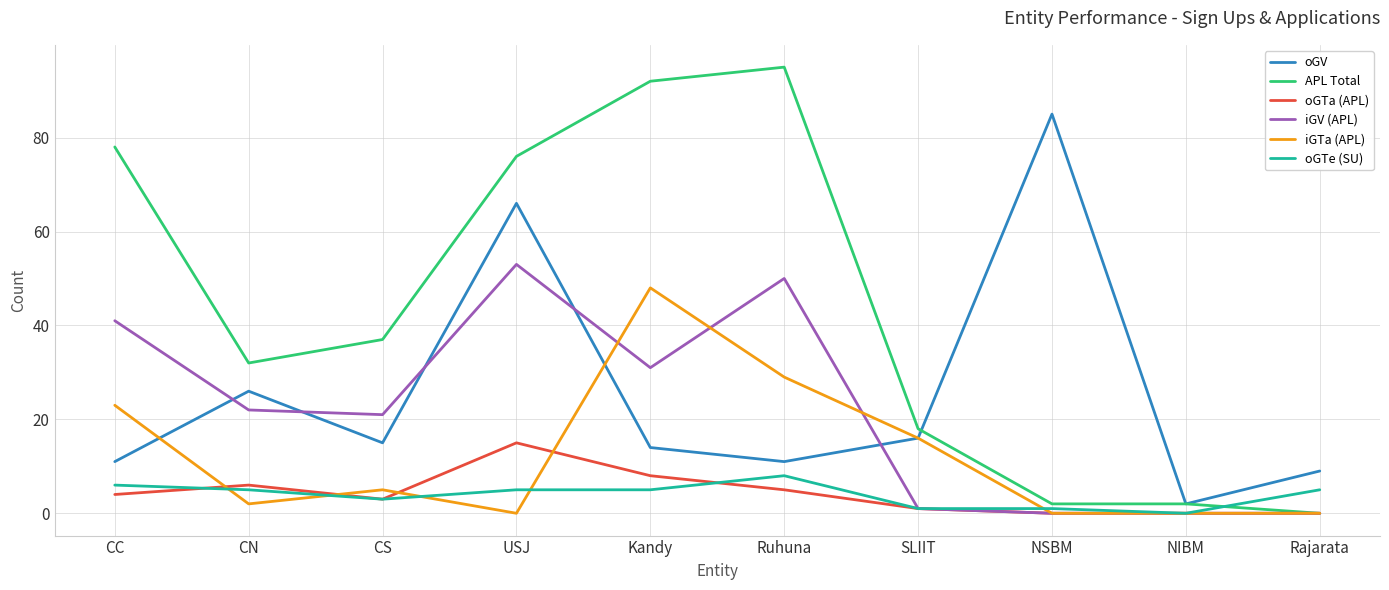

How many lines are shown in the chart?

6